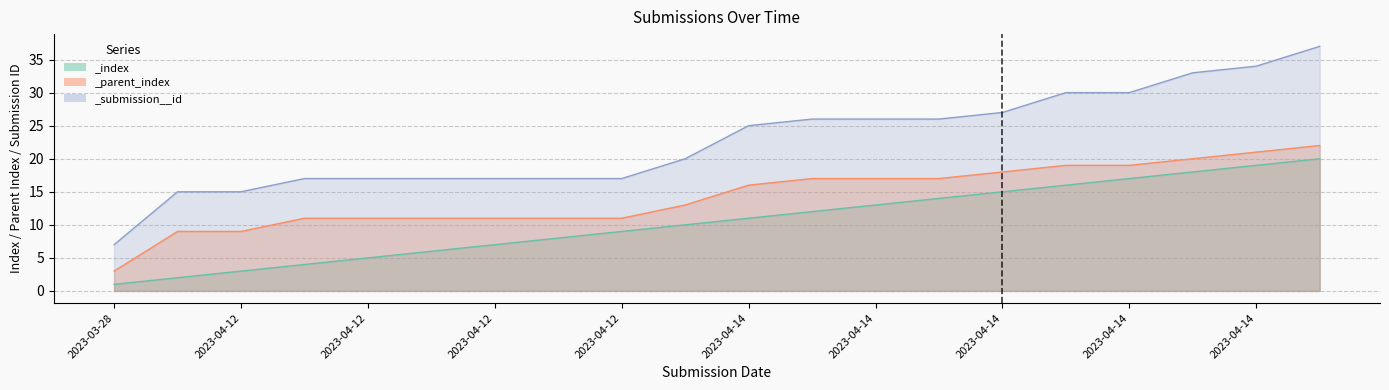

Which series has the largest total across all categories?

_submission__id